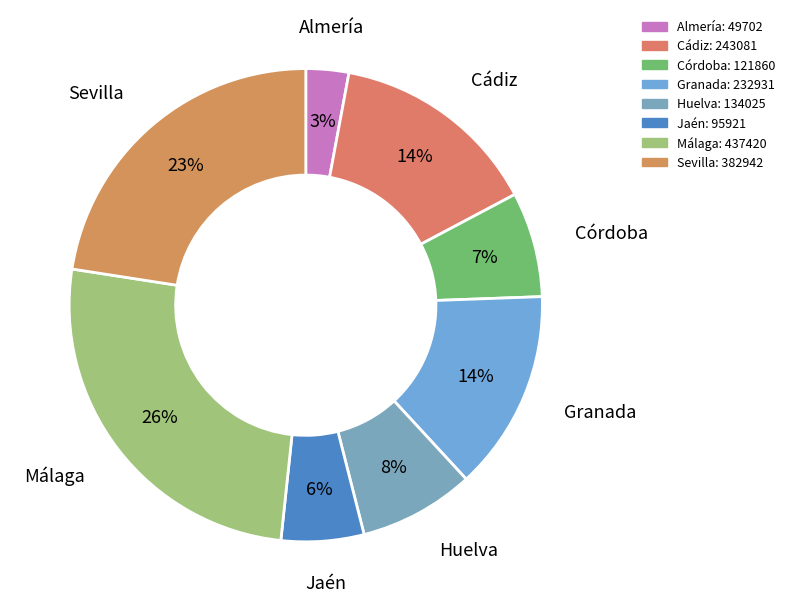

Does Málaga represent more than half of the total?

No